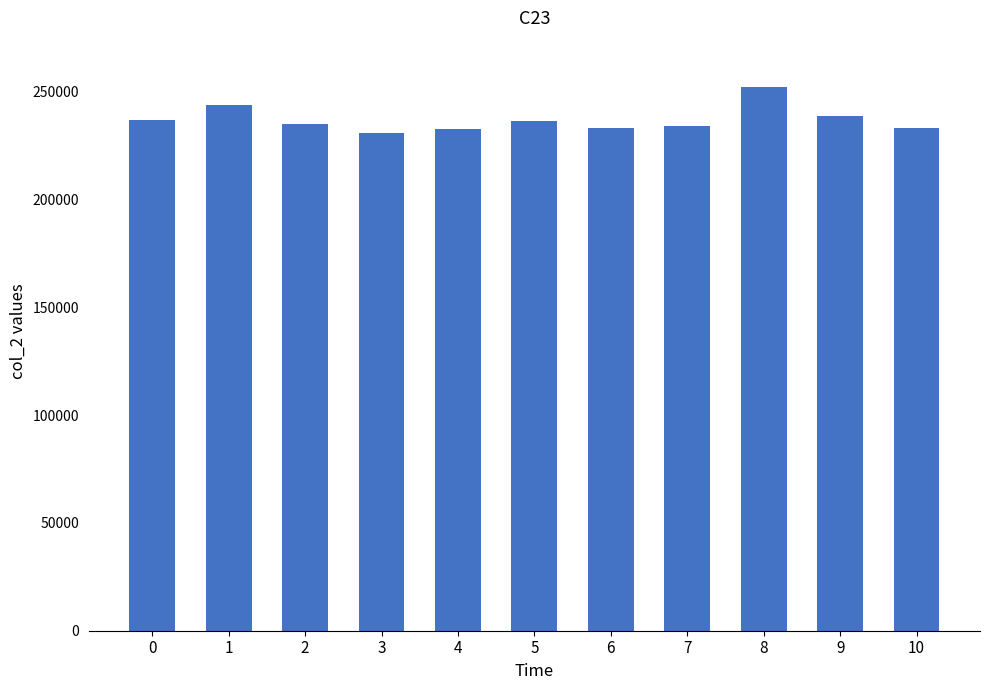

Approximately how many times larger is the value at 1 compared to 4?

1.0